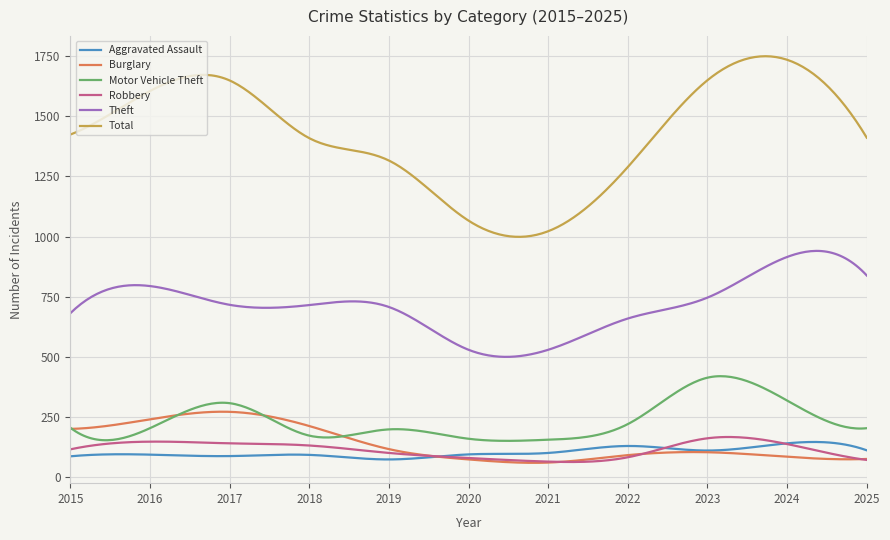

What is the highest value of the Total series?

1749.8